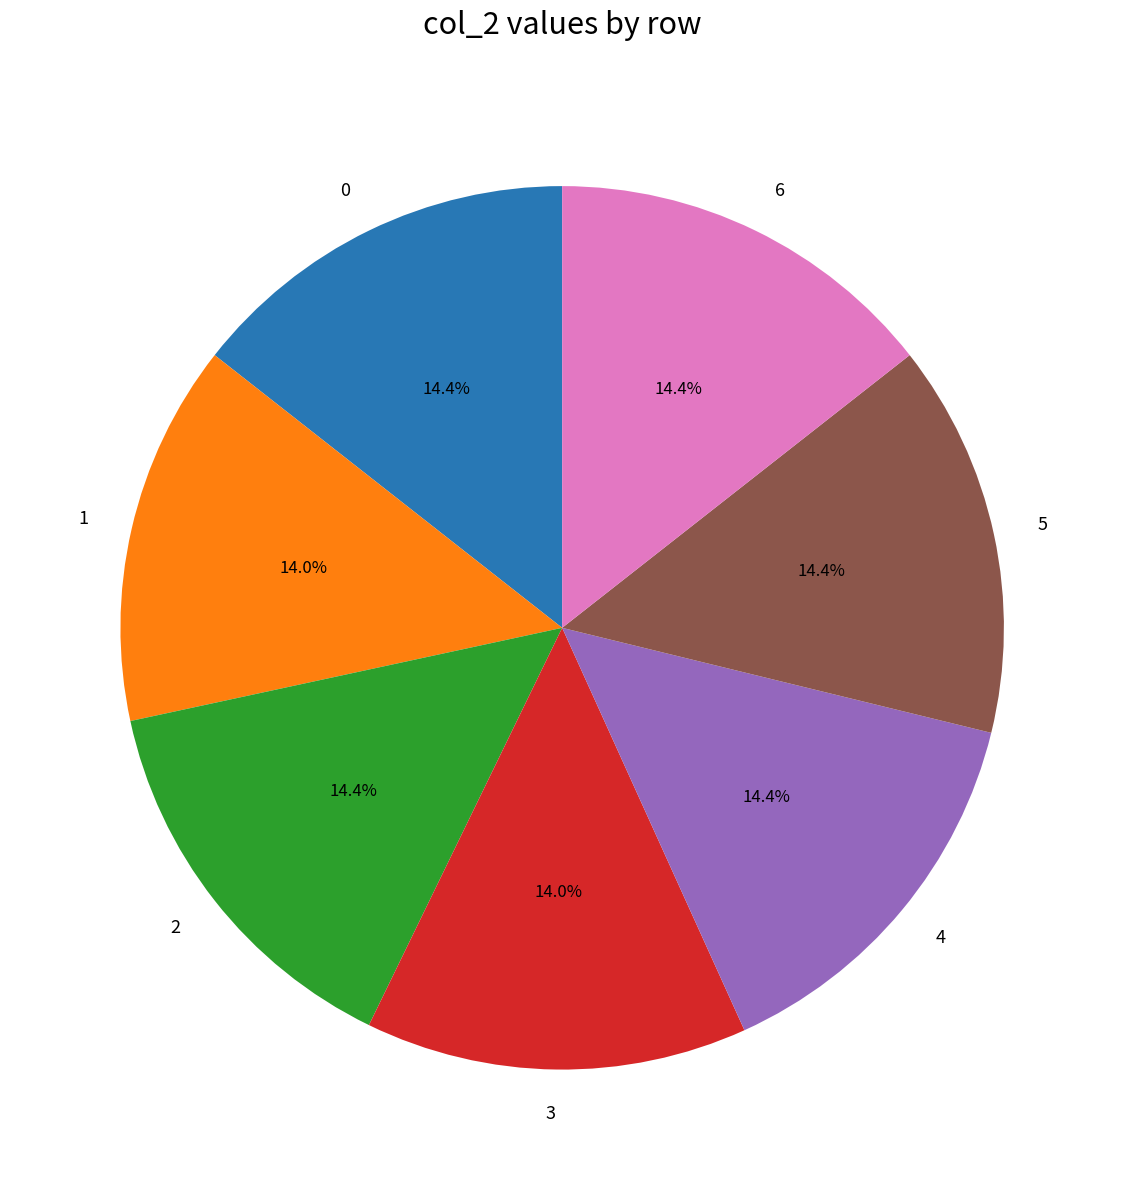

Is it true that 3 is 29% of the pie?

False